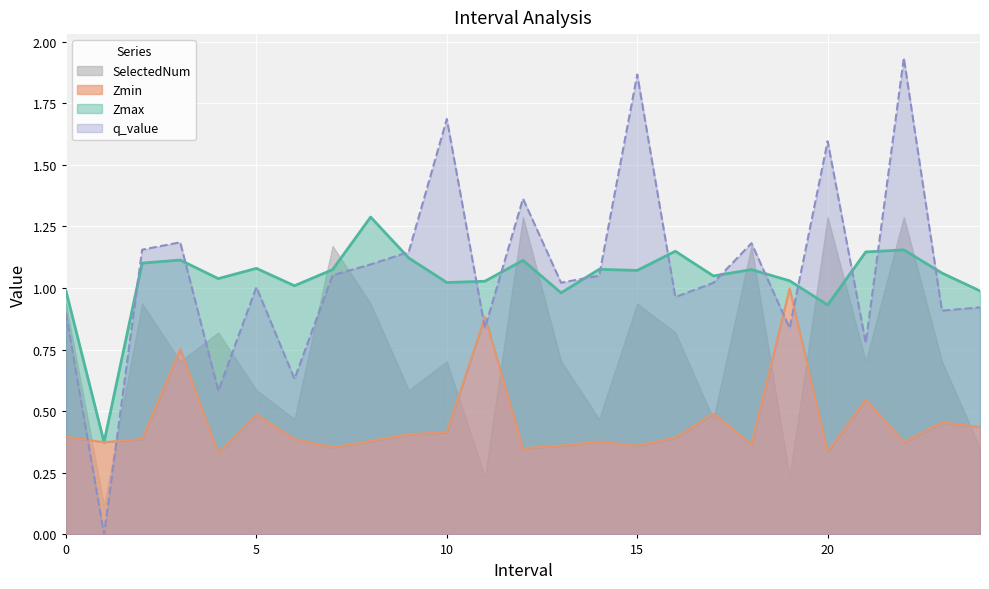

Which series has the largest range (max minus min)?

q_value